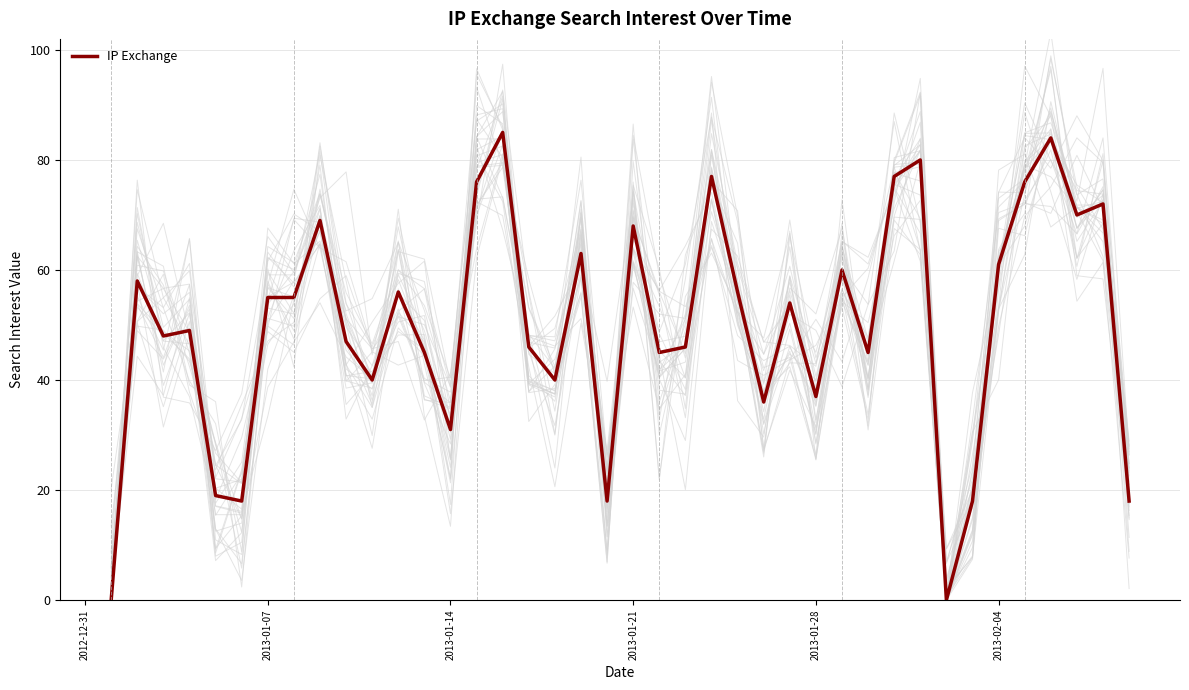

How many points are higher than both their immediate neighbors (excluding endpoints)?

13